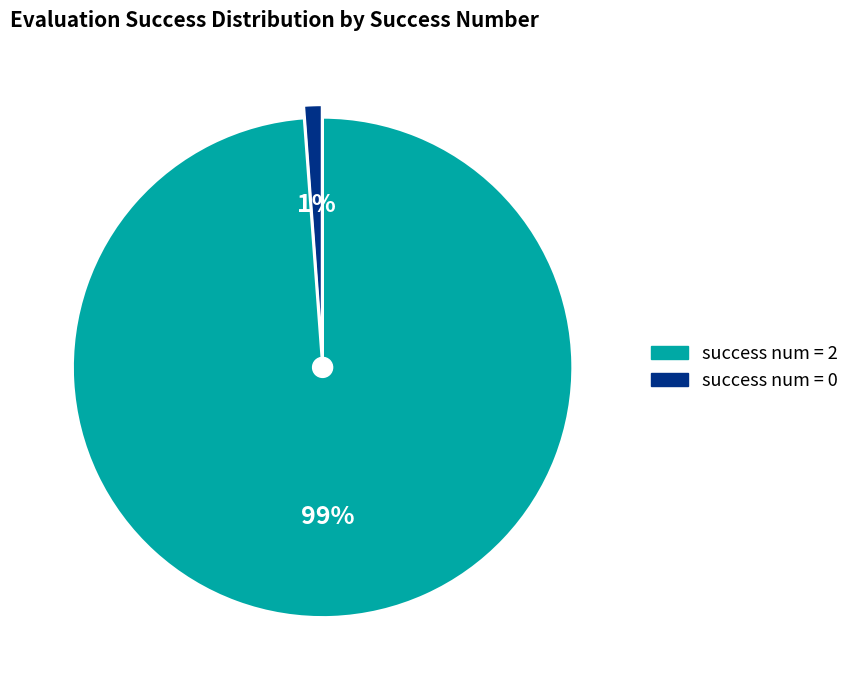

Is it true that 2 is 99% of the pie?

True